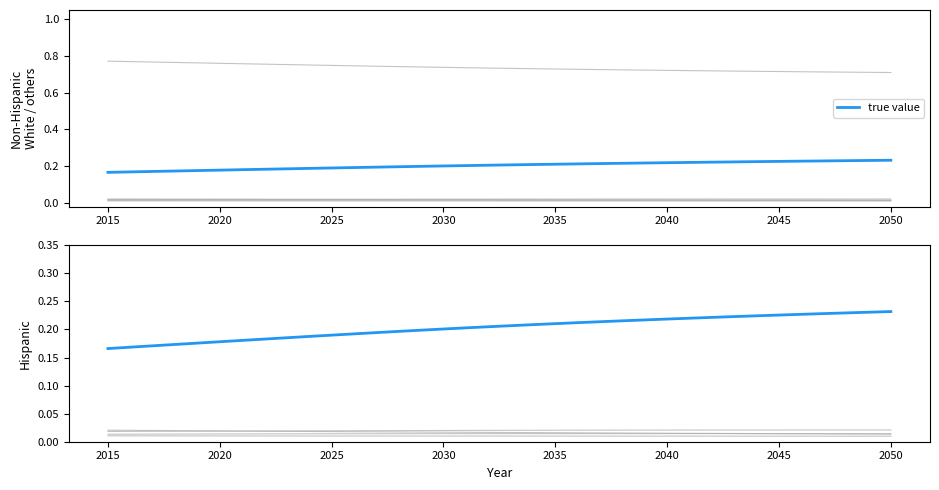

Reading left to right, list all the values displayed in this chart.

Hispanic: 2015=0.2	2016=0.2	2017=0.2	2018=0.2	2019=0.2	2020=0.2	2021=0.2	2022=0.2	2023=0.2	2024=0.2	2025=0.2	2026=0.2	2027=0.2	2028=0.2	2029=0.2	2030=0.2	2031=0.2	2032=0.2	2033=0.2	2034=0.2	2035=0.2	2036=0.2	2037=0.2	2038=0.2	2039=0.2	2040=0.2	2041=0.2	2042=0.2	2043=0.2	2044=0.2	2045=0.2	2046=0.2	2047=0.2	2048=0.2	2049=0.2	2050=0.2
Non-Hispanic White: 2015=0.8	2016=0.8	2017=0.8	2018=0.8	2019=0.8	2020=0.8	2021=0.8	2022=0.8	2023=0.8	2024=0.8	2025=0.7	2026=0.7	2027=0.7	2028=0.7	2029=0.7	2030=0.7	2031=0.7	2032=0.7	2033=0.7	2034=0.7	2035=0.7	2036=0.7	2037=0.7	2038=0.7	2039=0.7	2040=0.7	2041=0.7	2042=0.7	2043=0.7	2044=0.7	2045=0.7	2046=0.7	2047=0.7	2048=0.7	2049=0.7	2050=0.7
Non-Hispanic Black: 2015=0.0	2016=0.0	2017=0.0	2018=0.0	2019=0.0	2020=0.0	2021=0.0	2022=0.0	2023=0.0	2024=0.0	2025=0.0	2026=0.0	2027=0.0	2028=0.0	2029=0.0	2030=0.0	2031=0.0	2032=0.0	2033=0.0	2034=0.0	2035=0.0	2036=0.0	2037=0.0	2038=0.0	2039=0.0	2040=0.0	2041=0.0	2042=0.0	2043=0.0	2044=0.0	2045=0.0	2046=0.0	2047=0.0	2048=0.0	2049=0.0	2050=0.0
Non-Hispanic Asian: 2015=0.0	2016=0.0	2017=0.0	2018=0.0	2019=0.0	2020=0.0	2021=0.0	2022=0.0	2023=0.0	2024=0.0	2025=0.0	2026=0.0	2027=0.0	2028=0.0	2029=0.0	2030=0.0	2031=0.0	2032=0.0	2033=0.0	2034=0.0	2035=0.0	2036=0.0	2037=0.0	2038=0.0	2039=0.0	2040=0.0	2041=0.0	2042=0.0	2043=0.0	2044=0.0	2045=0.0	2046=0.0	2047=0.0	2048=0.0	2049=0.0	2050=0.0
Non-Hispanic Native American: 2015=0.0	2016=0.0	2017=0.0	2018=0.0	2019=0.0	2020=0.0	2021=0.0	2022=0.0	2023=0.0	2024=0.0	2025=0.0	2026=0.0	2027=0.0	2028=0.0	2029=0.0	2030=0.0	2031=0.0	2032=0.0	2033=0.0	2034=0.0	2035=0.0	2036=0.0	2037=0.0	2038=0.0	2039=0.0	2040=0.0	2041=0.0	2042=0.0	2043=0.0	2044=0.0	2045=0.0	2046=0.0	2047=0.0	2048=0.0	2049=0.0	2050=0.0
Non-Hispanic Other: 2015=0.0	2016=0.0	2017=0.0	2018=0.0	2019=0.0	2020=0.0	2021=0.0	2022=0.0	2023=0.0	2024=0.0	2025=0.0	2026=0.0	2027=0.0	2028=0.0	2029=0.0	2030=0.0	2031=0.0	2032=0.0	2033=0.0	2034=0.0	2035=0.0	2036=0.0	2037=0.0	2038=0.0	2039=0.0	2040=0.0	2041=0.0	2042=0.0	2043=0.0	2044=0.0	2045=0.0	2046=0.0	2047=0.0	2048=0.0	2049=0.0	2050=0.0